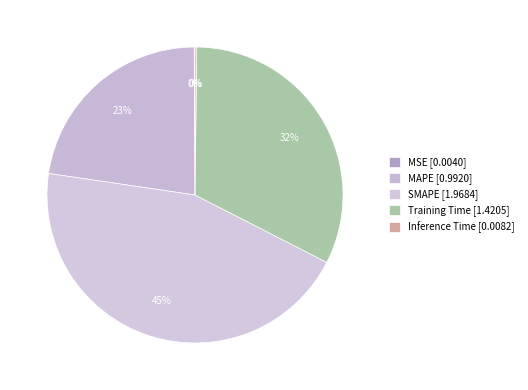

To the nearest percent, what percentage of the pie is Training Time?

32%